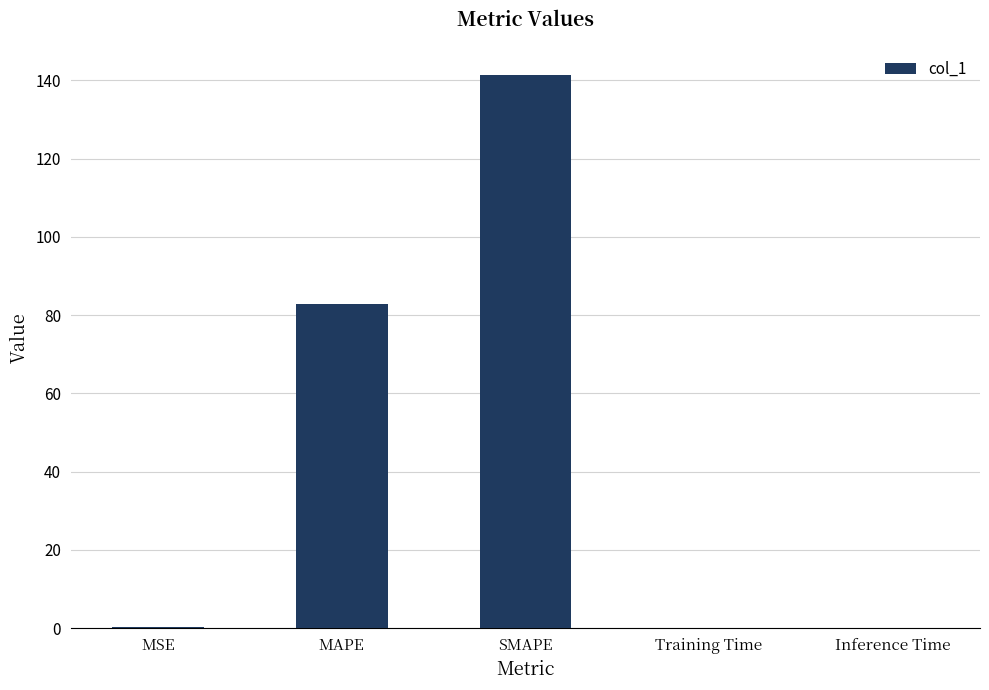

Is it true that the value at SMAPE is 39.6?

False